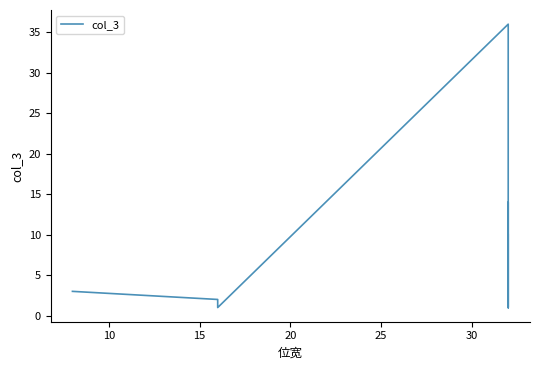

Between 10 and 15, which is larger?

10